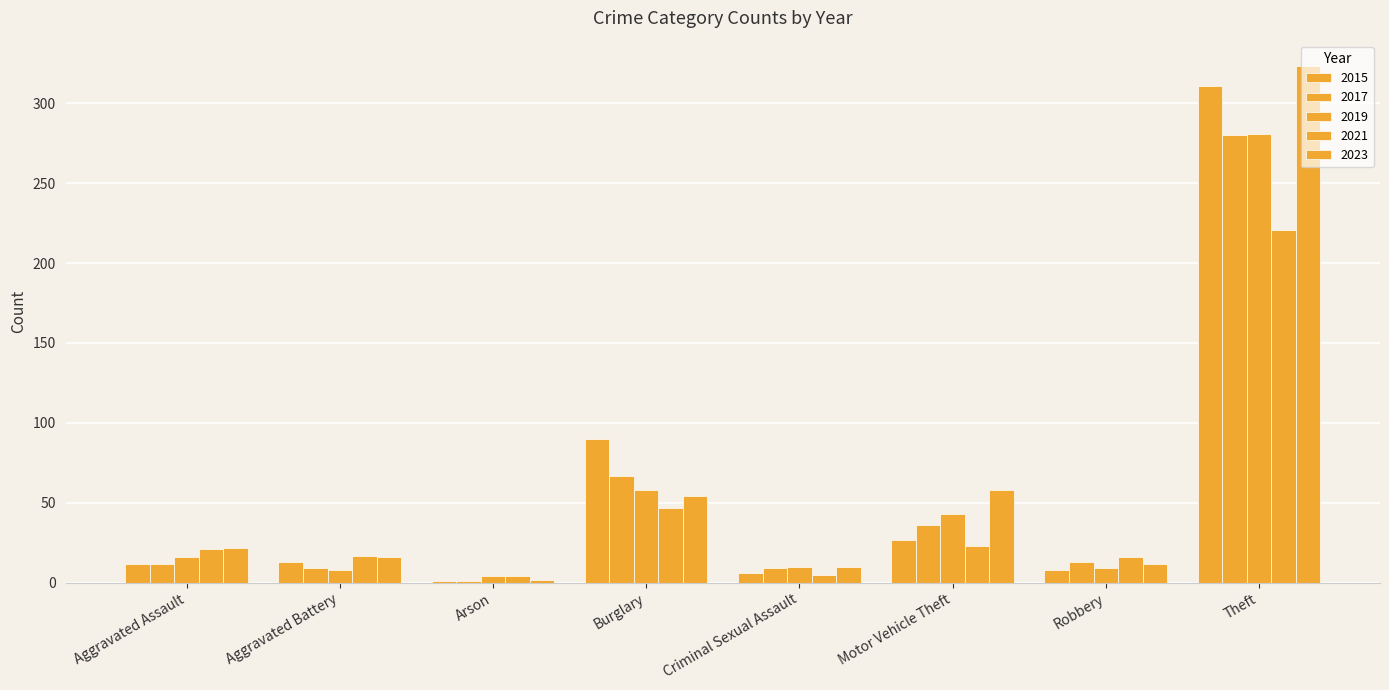

How many series are shown in this chart?

5